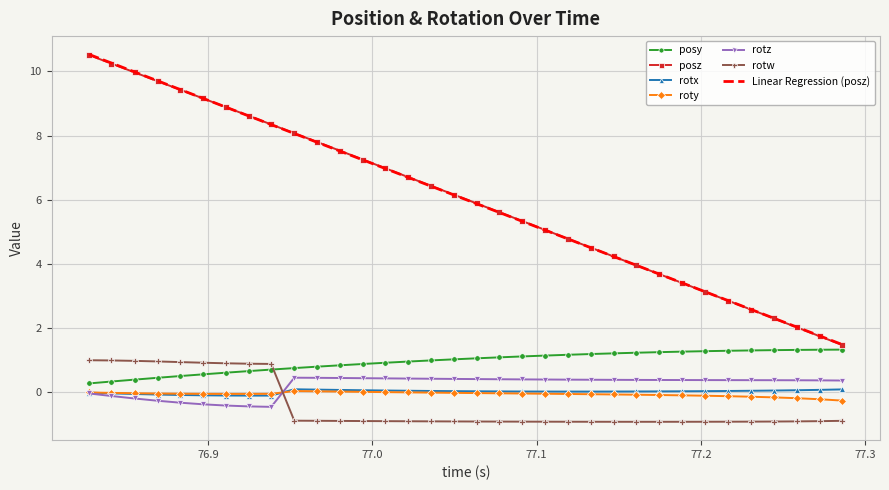

Which series ends up on top after the final intersection of posy and rotw?

posy